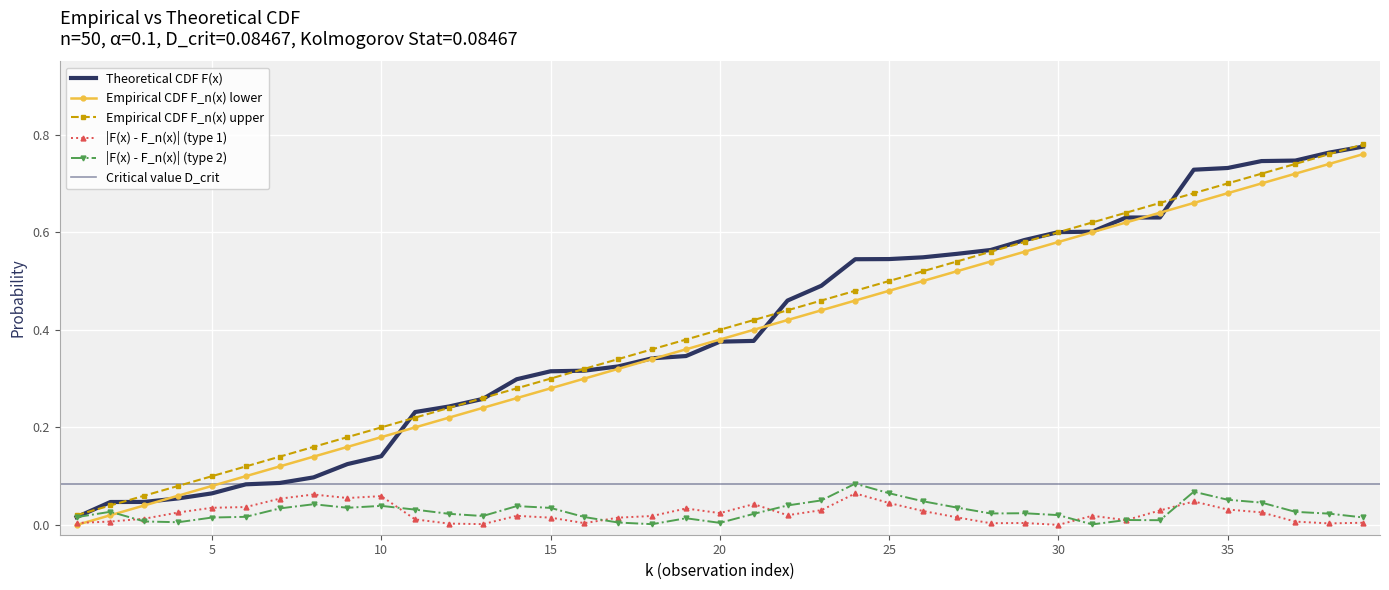

What is the difference between the second highest and second lowest values in the ordered_sample series?

0.7